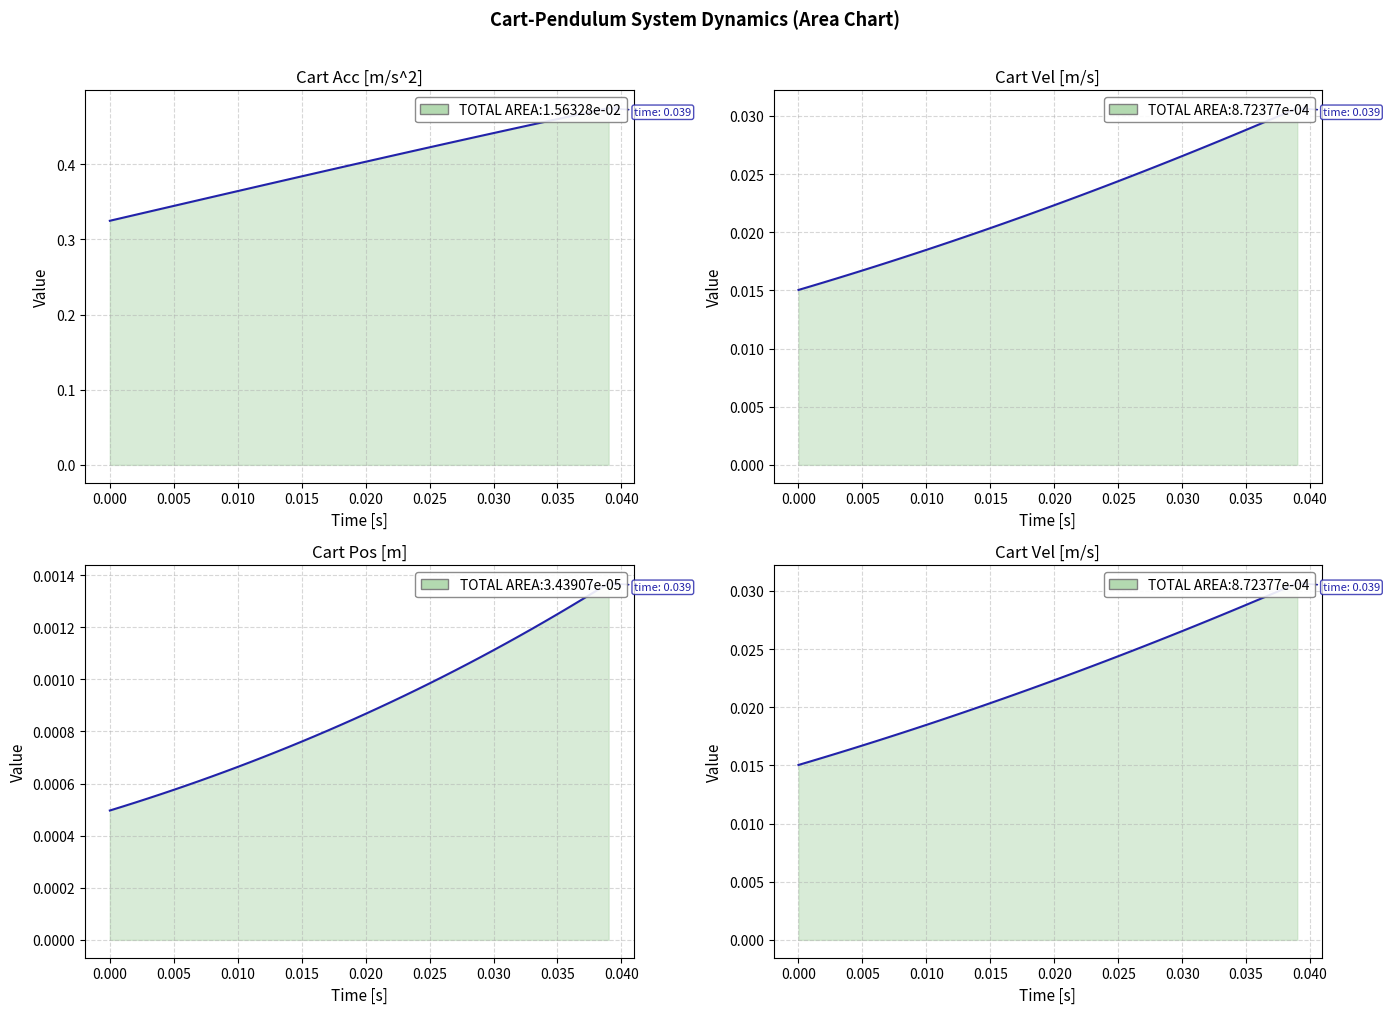

Is it true that Cart Acc [m/s^2] equals 0.1 at 19?

False